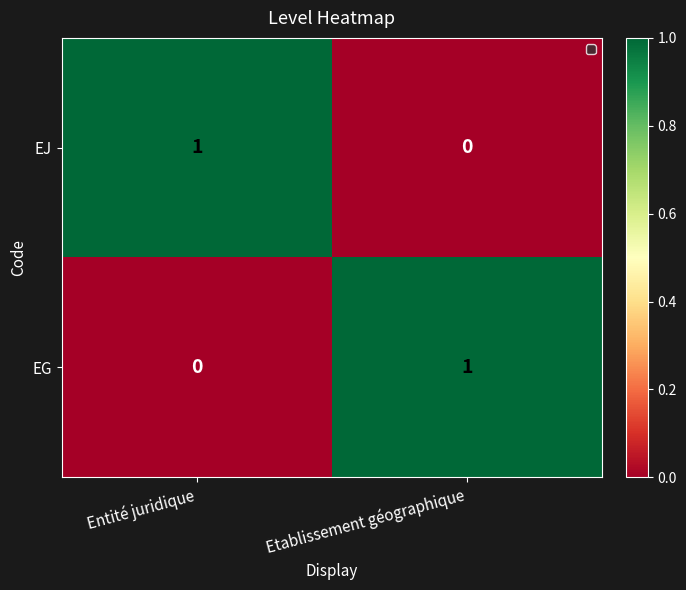

Is it true that EJ equals 0 at Entité juridique?

False